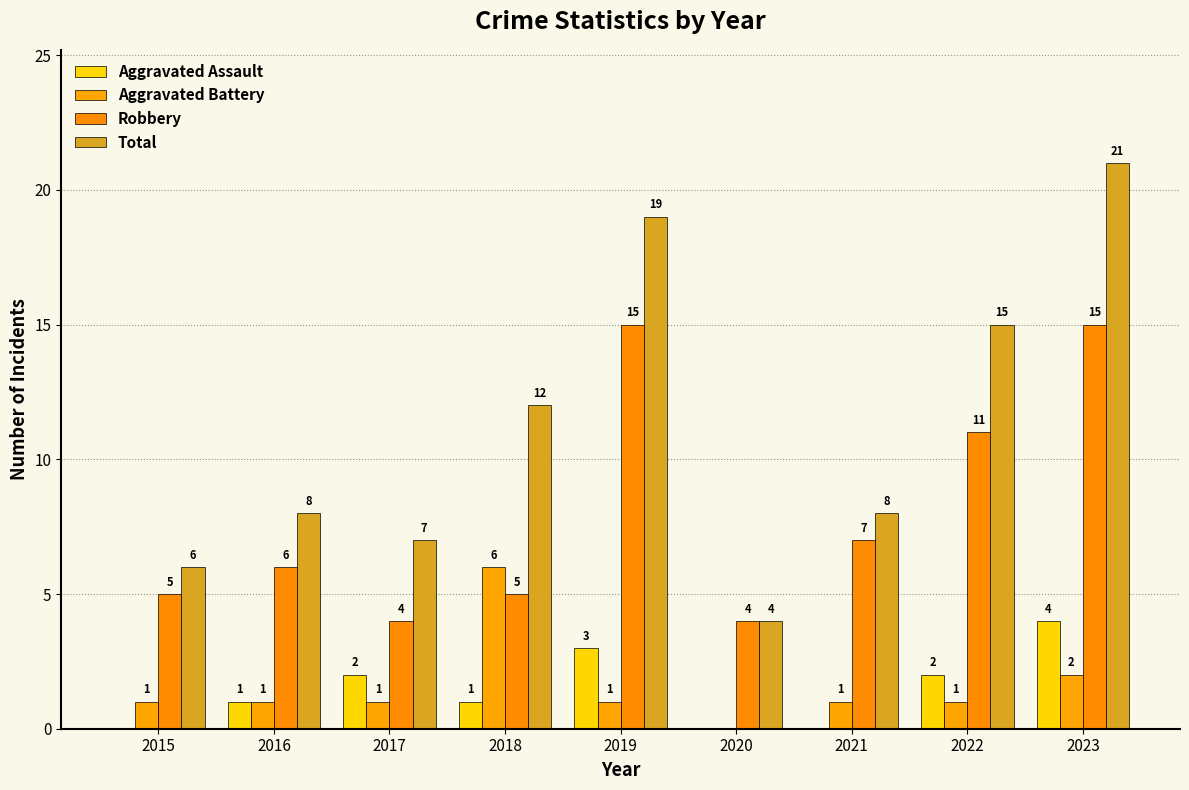

How many groups of bars are there?

9